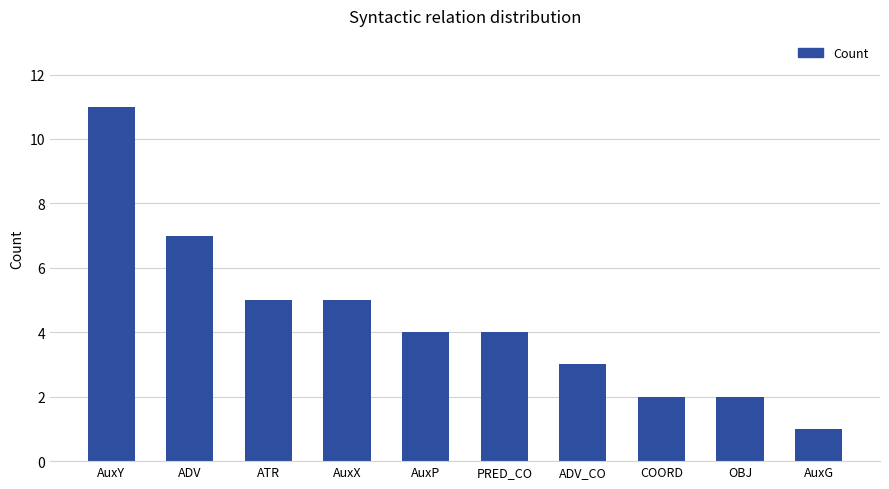

What is the difference between the second highest and minimum values?

6